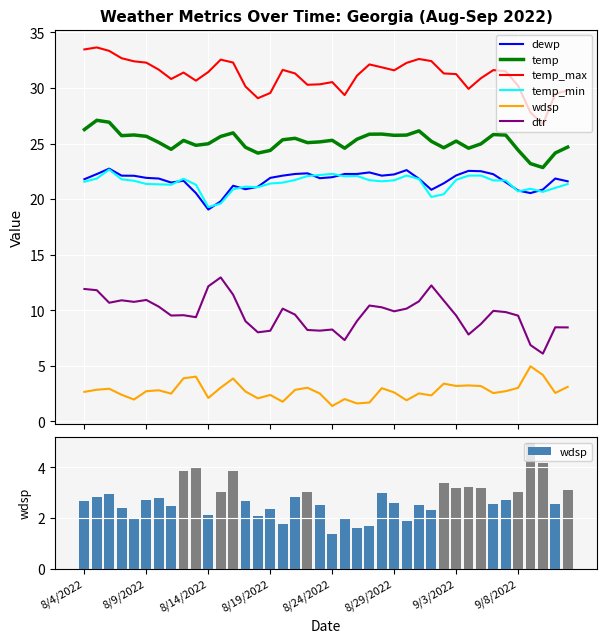

What is the highest value of the temp_min series?

22.7